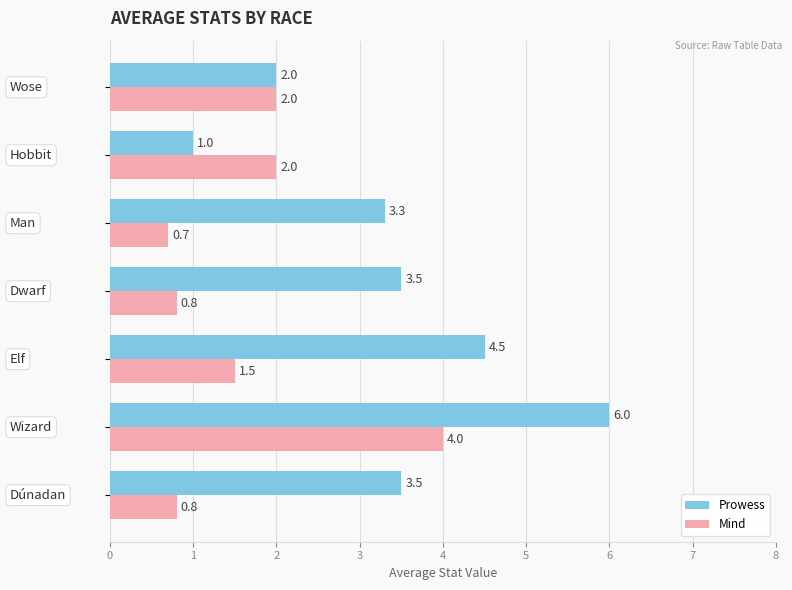

What is the sum of all Mind values?

11.8